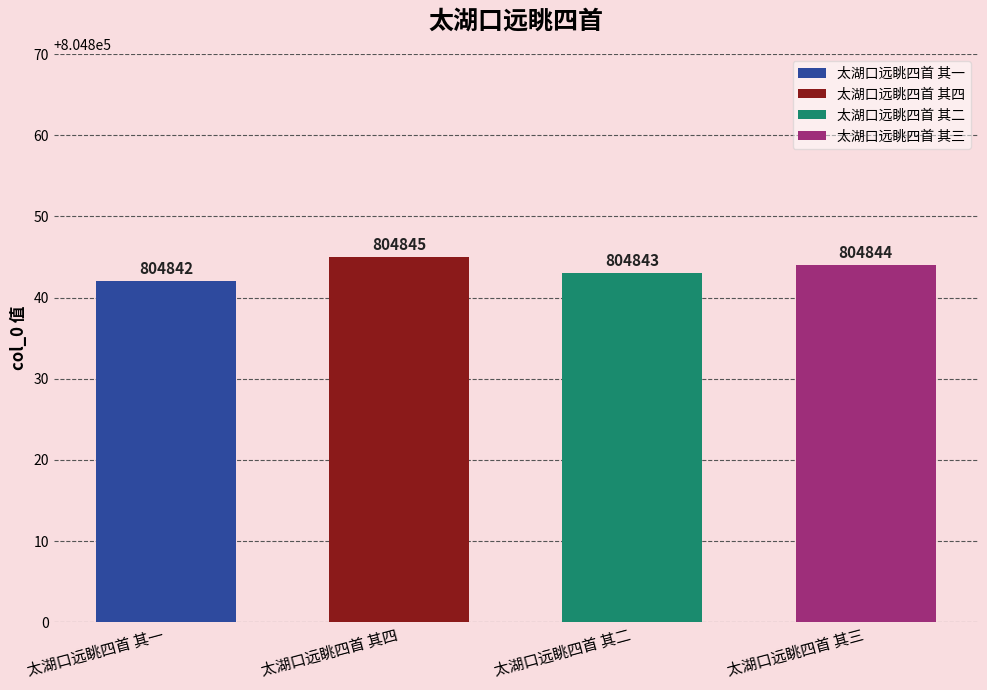

List the labels in order of value, smallest first.

太湖口远眺四首 其一, 太湖口远眺四首 其二, 太湖口远眺四首 其三, 太湖口远眺四首 其四